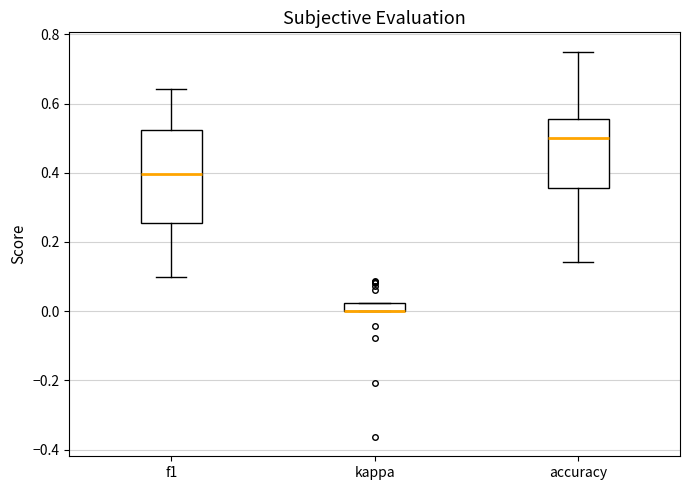

Comparing the boxes themselves (not the whiskers), which one is the tallest?

f1